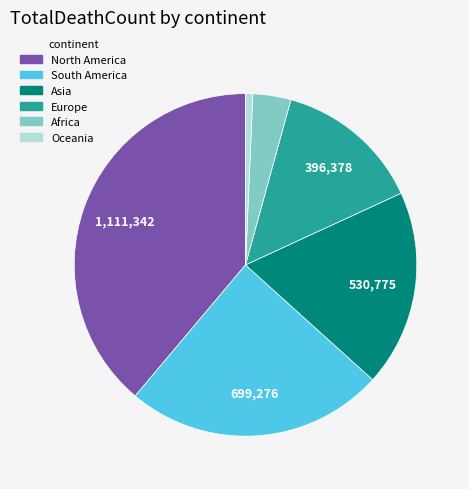

Which category has the biggest portion of the pie?

North America